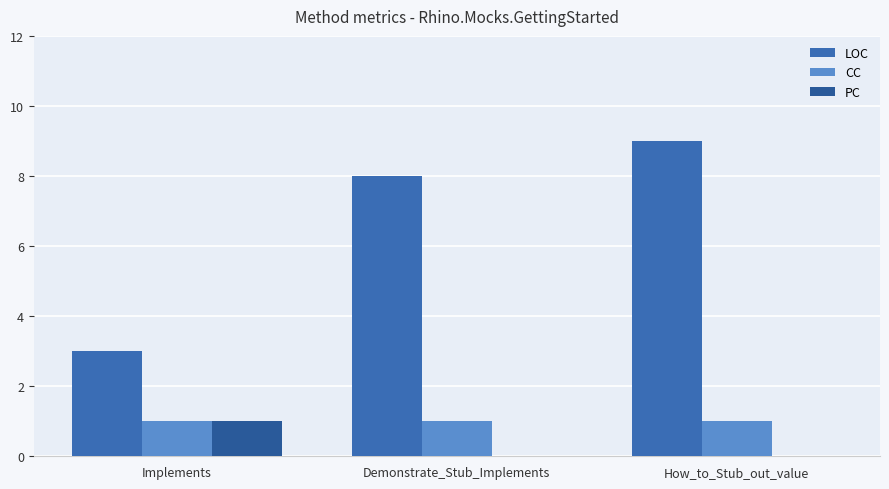

How many groups of bars are there?

3